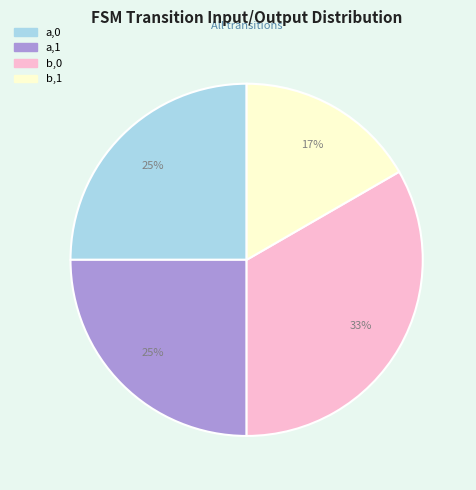

To the nearest percent, what percentage of the pie is a,1?

25%